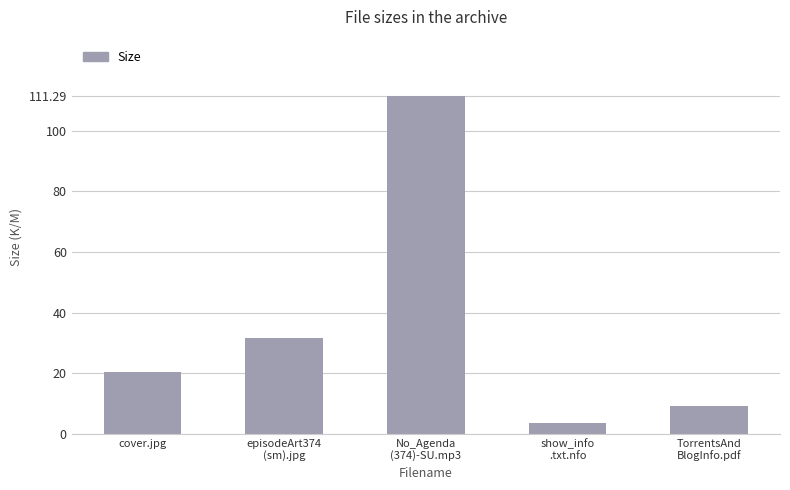

Is it true that the value at episodeArt374
(sm).jpg is 20.6?

False